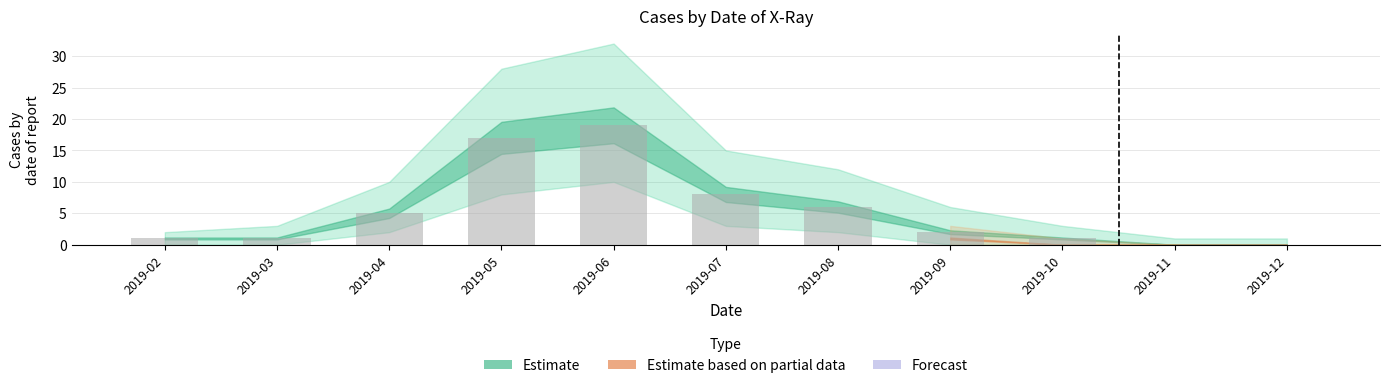

What is the sum of the values at 2019-12 and 2019-07?

8